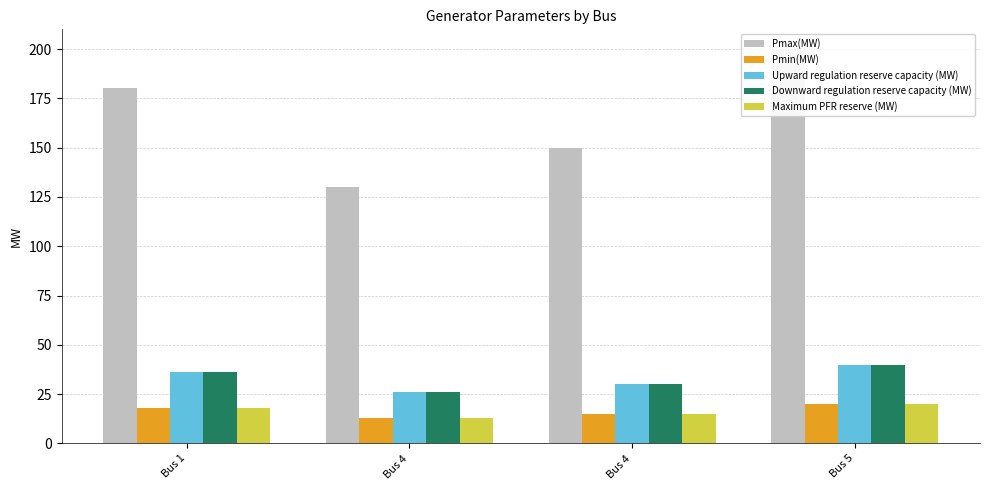

What are all the series names shown in the legend?

Pmax(MW), Pmin(MW), Upward regulation reserve capacity (MW), Downward regulation reserve capacity (MW), Maximum PFR reserve (MW)